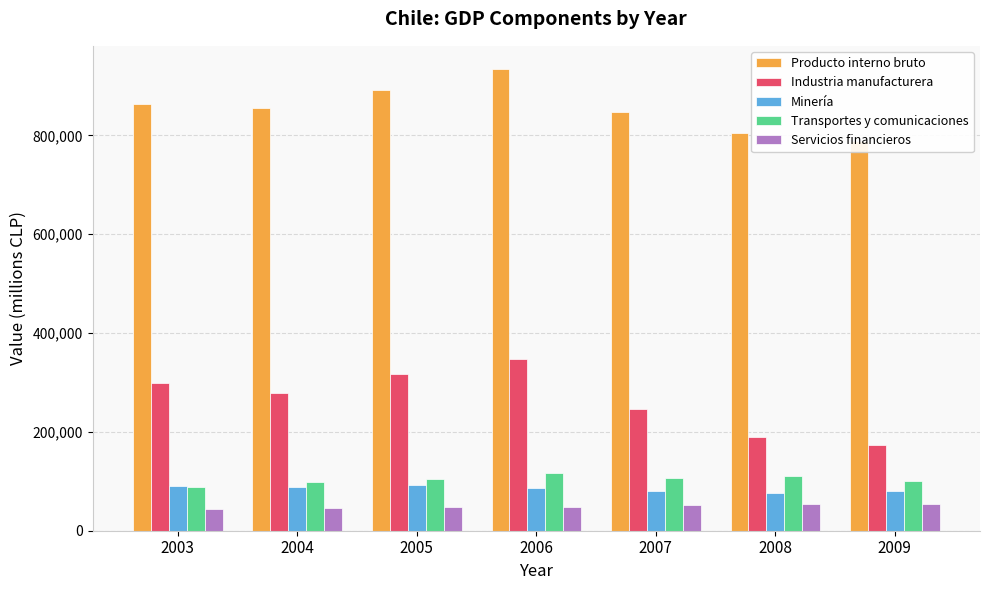

Which category has the highest value in the Servicios financieros series?

2008